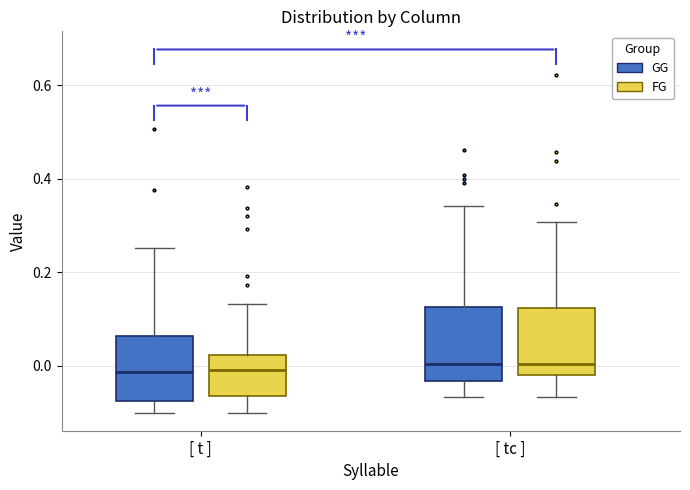

Reading left to right, read every box against the y-axis: the position of its median line, the range the box covers, and the ends of its whiskers. The values are not printed on the chart, so give them approximately, as read against the axis.

[ t ] (GG): median -0.02, box -0.08 to 0.06, whiskers -0.10 to 0.26
[ t ] (FG): median 0.00, box -0.06 to 0.02, whiskers -0.10 to 0.14
[ tc ] (GG): median 0.00, box -0.04 to 0.12, whiskers -0.06 to 0.34
[ tc ] (FG): median 0.00, box -0.02 to 0.12, whiskers -0.06 to 0.30